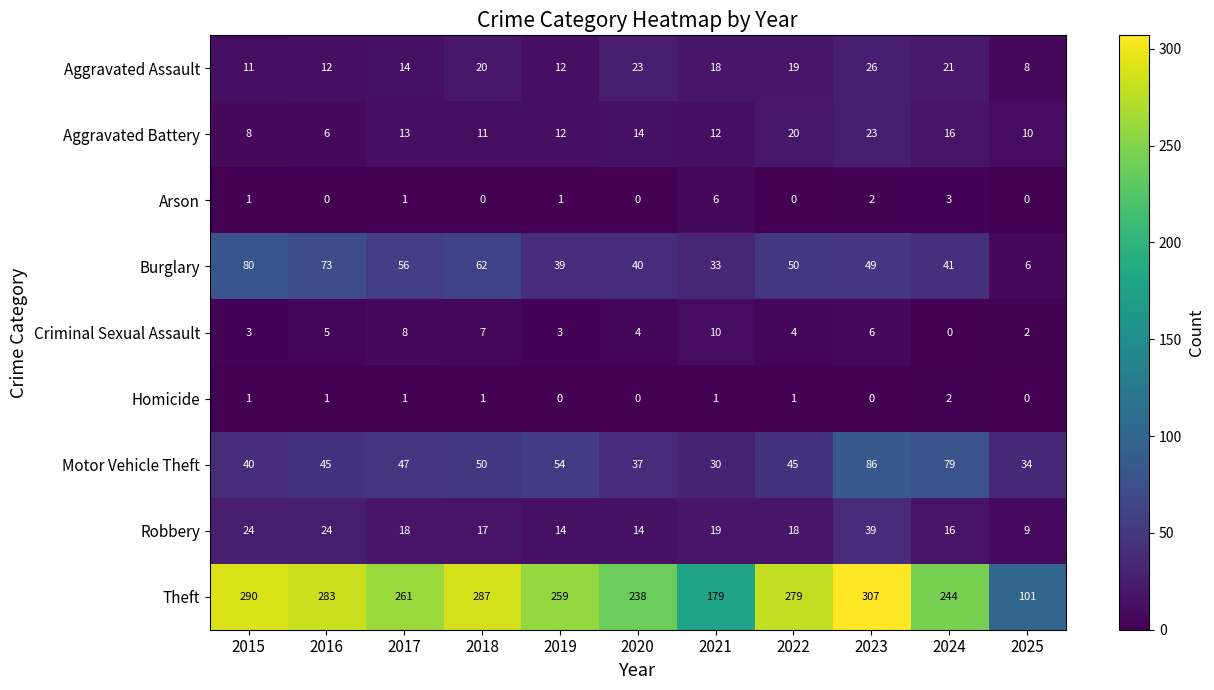

Is it true that Aggravated Battery equals 12 at 2021?

True